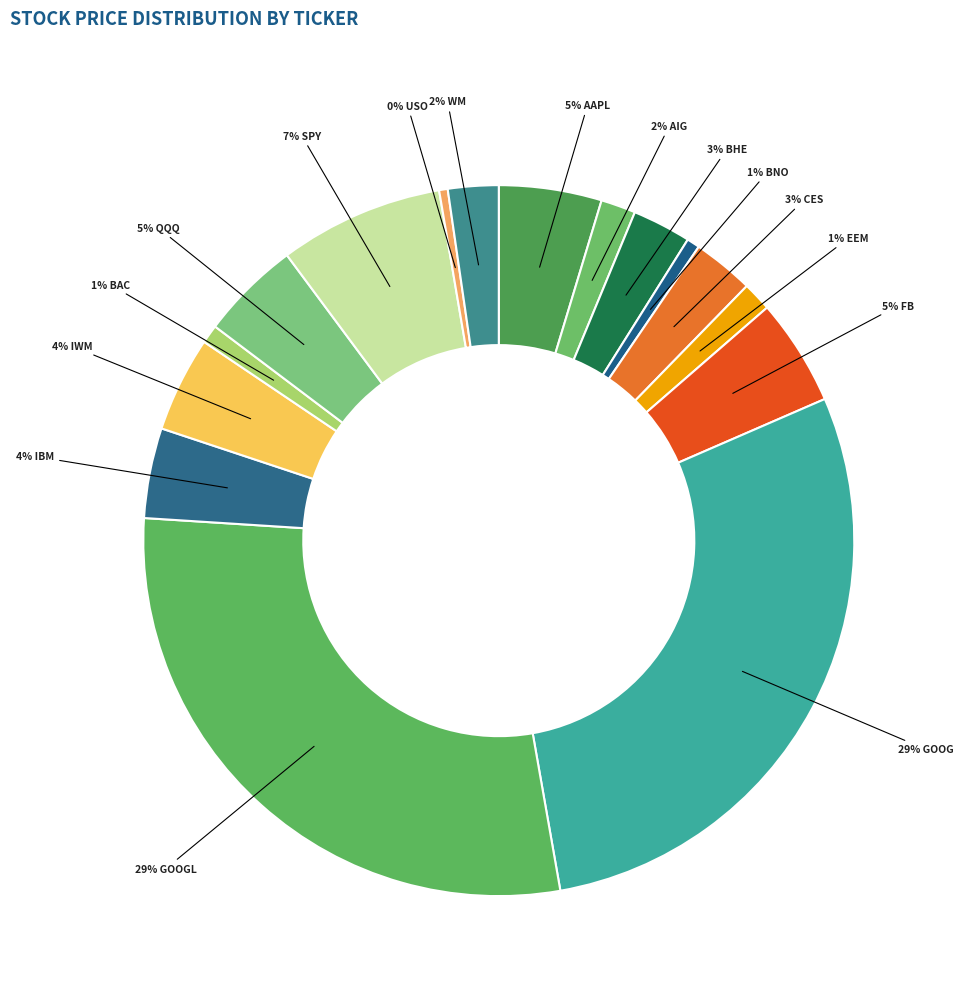

What is the smallest slice in the pie chart?

USO